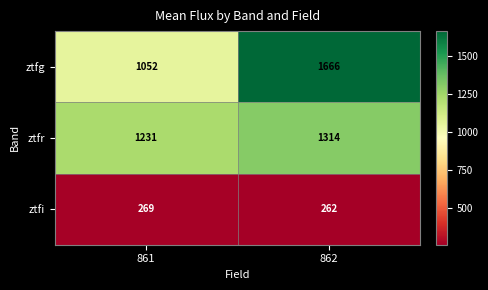

What is the difference between the maximum and minimum values in the ztfg series?

614